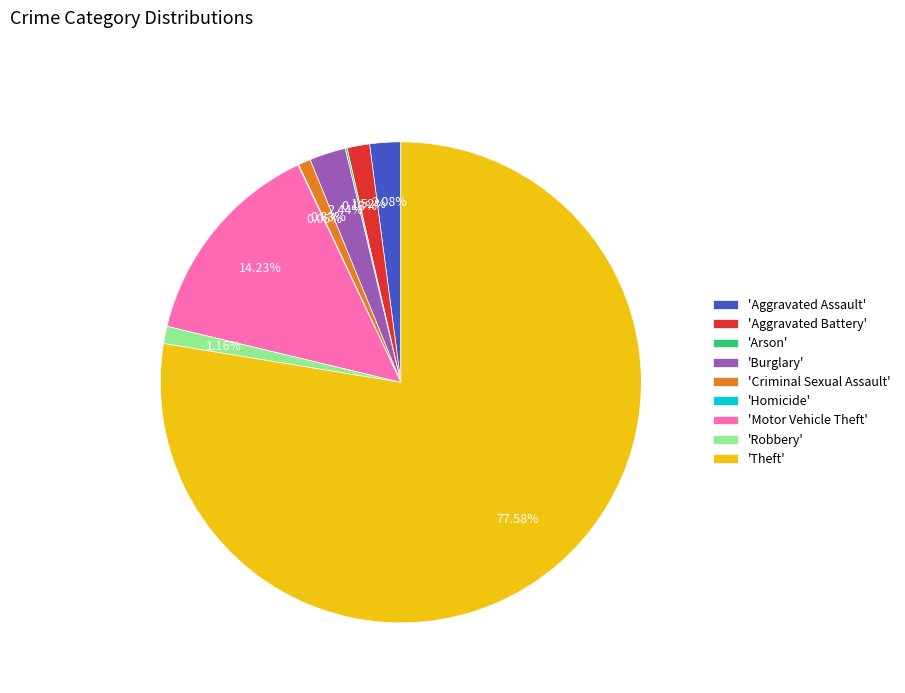

Which slice is the largest?

'Theft'